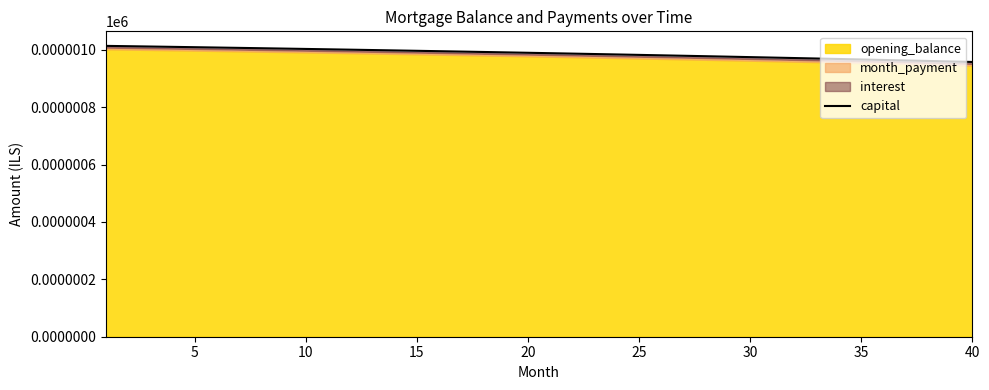

Is it true that the value at 40 is 1.0?

True